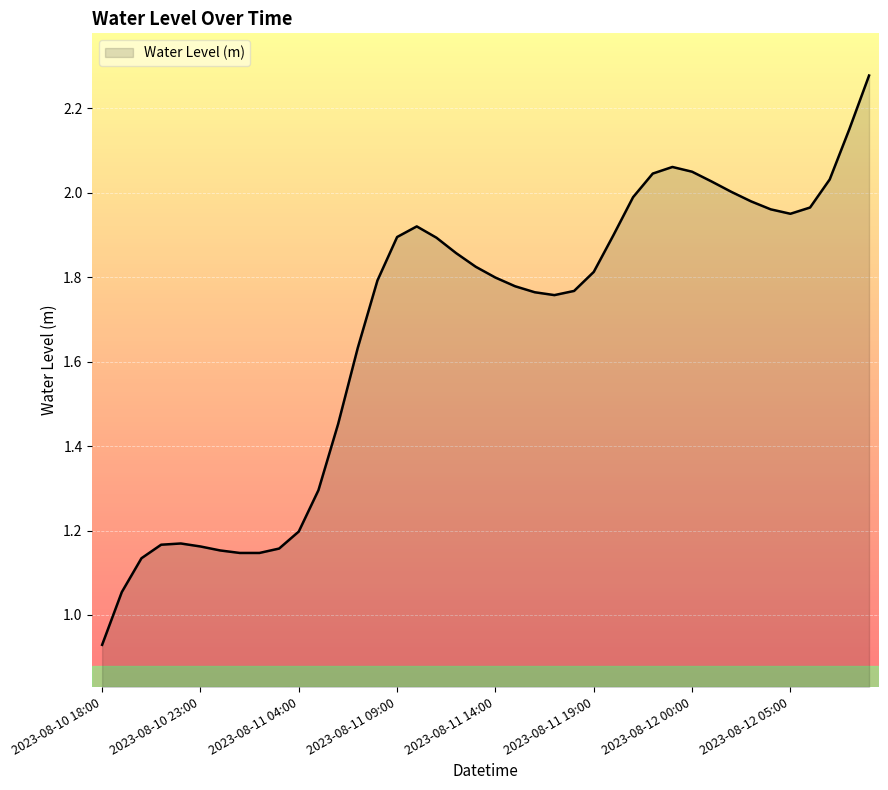

What is the difference between the maximum and minimum values?

1.3